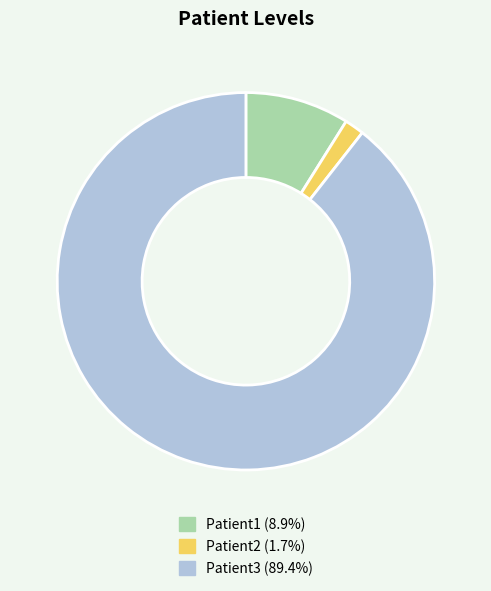

Is the sum of Patient3 (89.4%) and Patient1 (8.9%) greater than half?

Yes